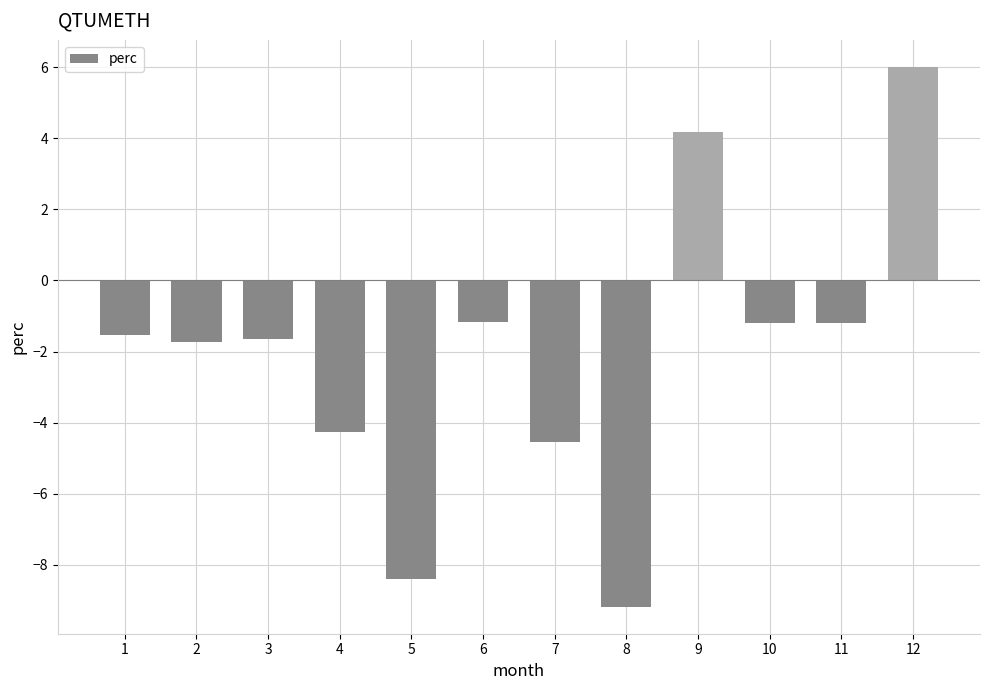

How many bars are there in total?

12